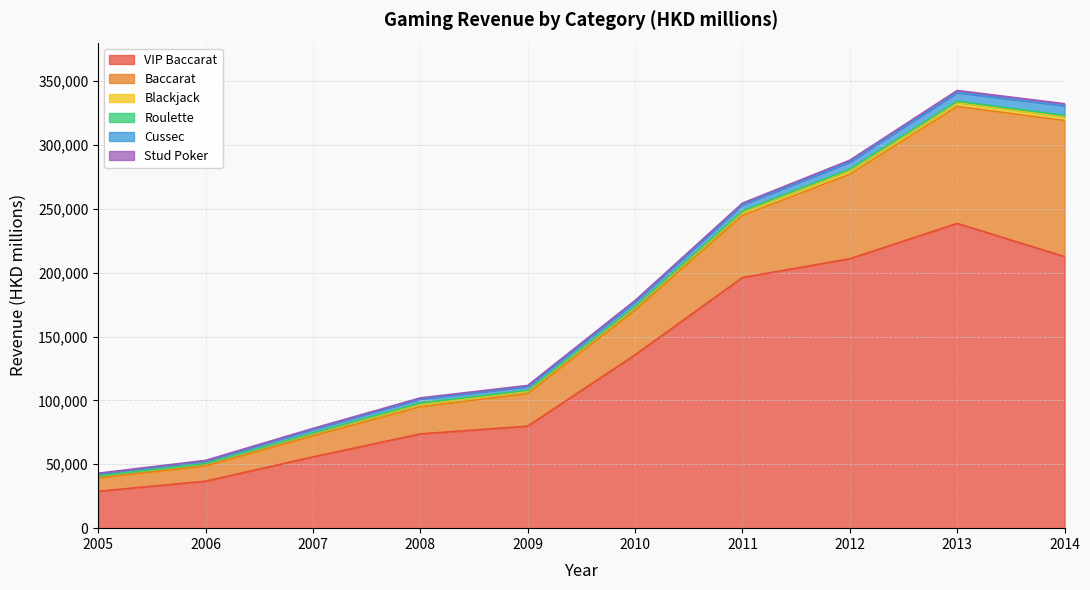

Where does the VIP Baccarat series first go above 135648?

2011